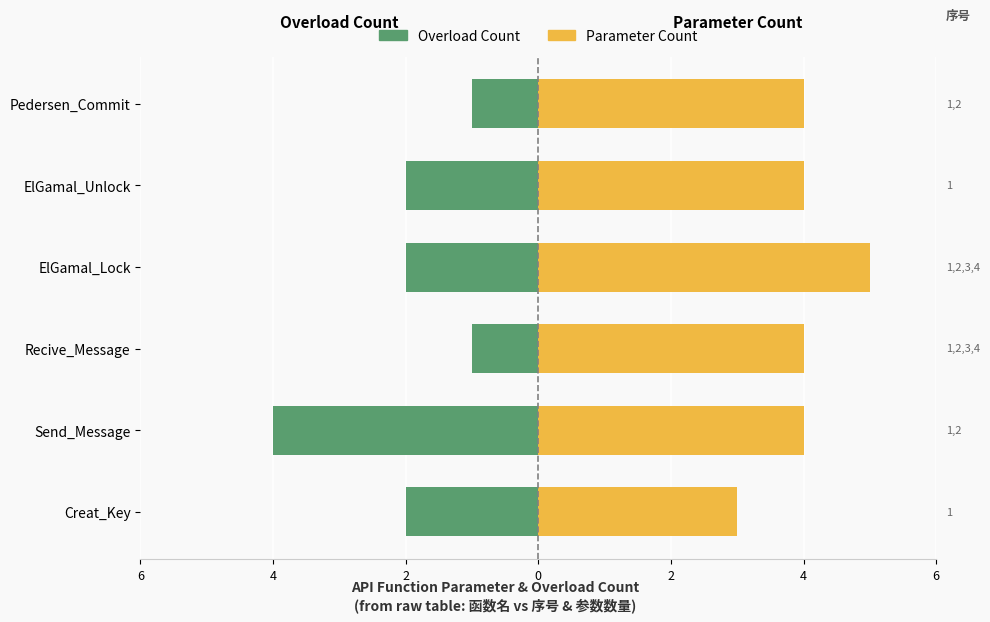

How many series are shown in this chart?

2